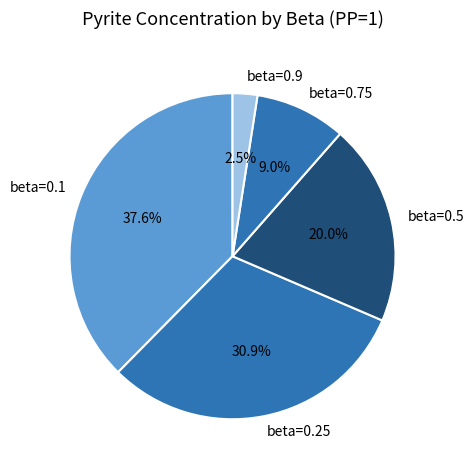

What portion of the pie excludes beta=0.5?

80.0%